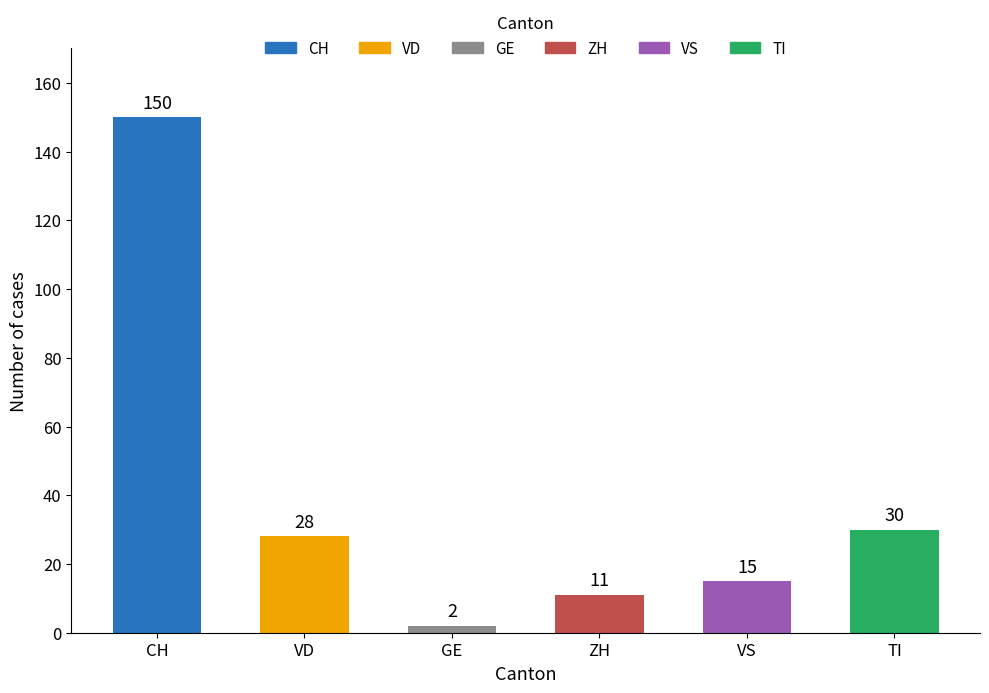

Where is the data nearest to the value 76?

TI